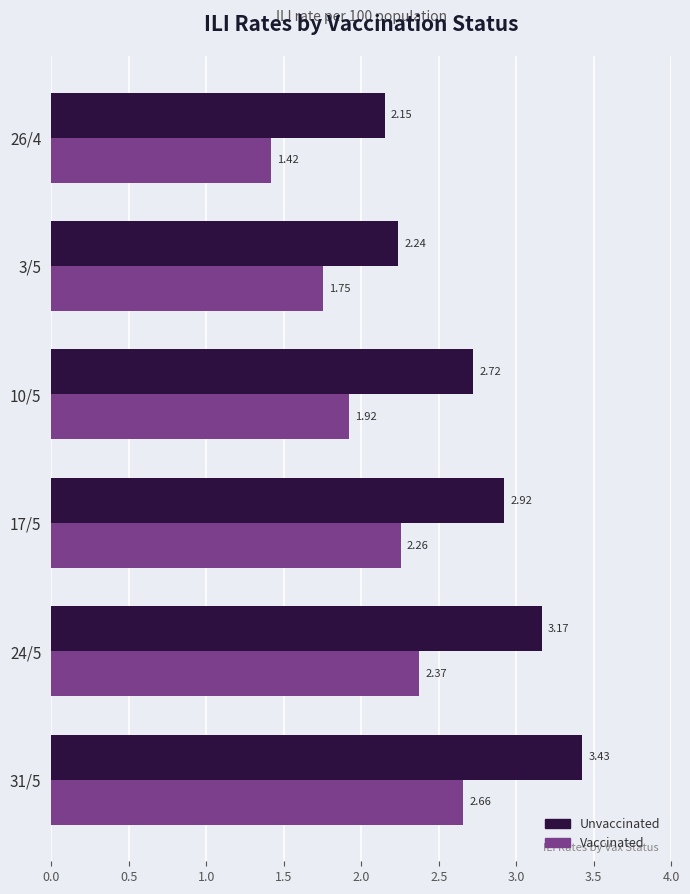

What is the difference between the highest and lowest values at 10/5?

0.8